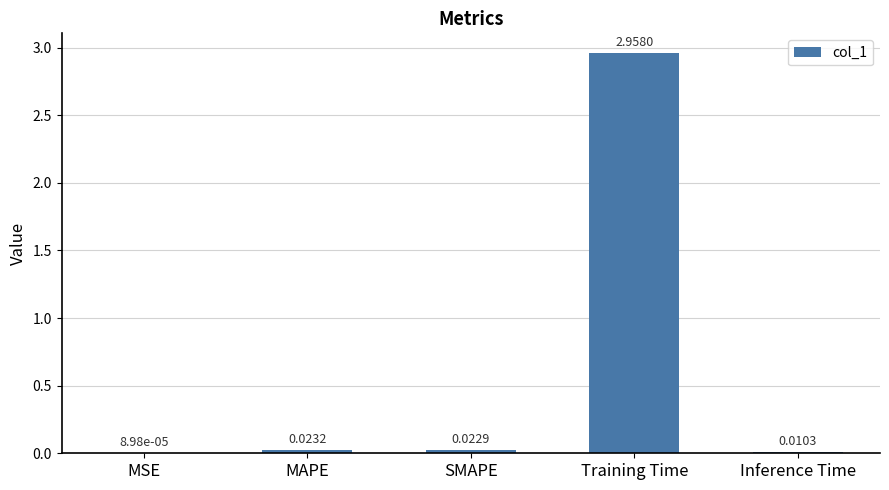

Which category has the highest value across all series?

Training Time